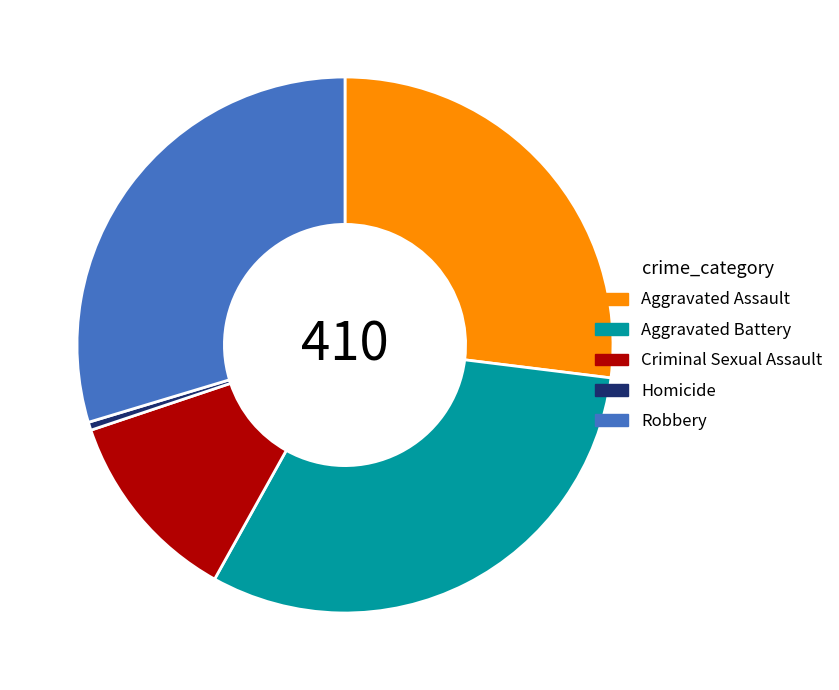

Is there any slice that represents more than half of the pie?

No